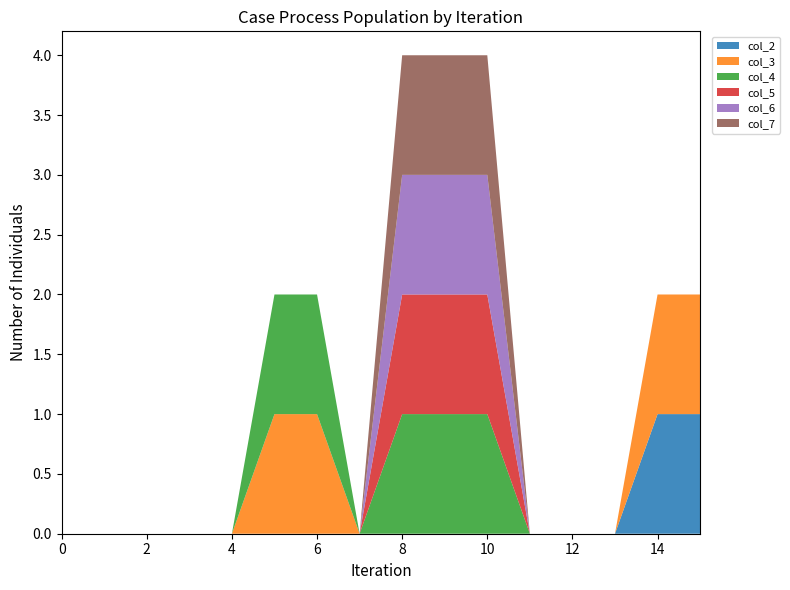

Reading right to left, list all the values displayed in this chart.

col_2: 1	1	0	0	0	0	0	0	0	0	0	0	0	0	0	0
col_3: 1	1	0	0	0	0	0	0	0	1	1	0	0	0	0	0
col_4: 0	0	0	0	0	1	1	1	0	1	1	0	0	0	0	0
col_5: 0	0	0	0	0	1	1	1	0	0	0	0	0	0	0	0
col_6: 0	0	0	0	0	1	1	1	0	0	0	0	0	0	0	0
col_7: 0	0	0	0	0	1	1	1	0	0	0	0	0	0	0	0